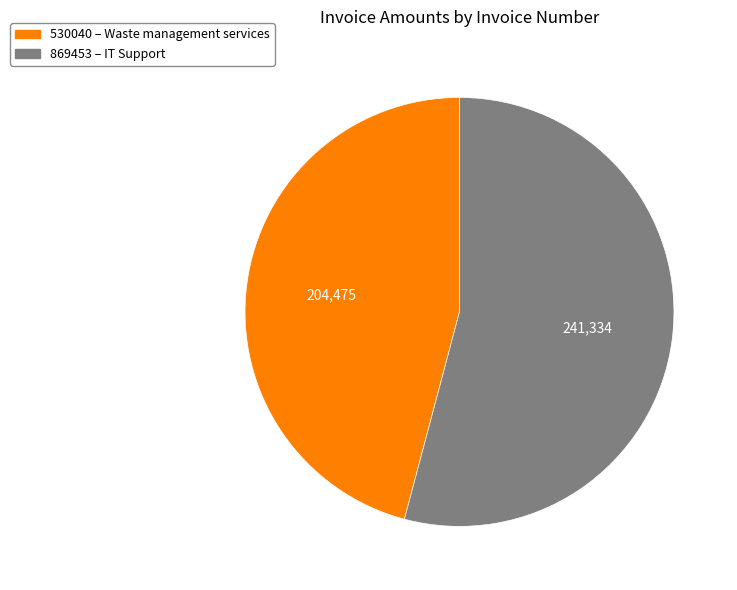

Which slice is the smallest?

530040